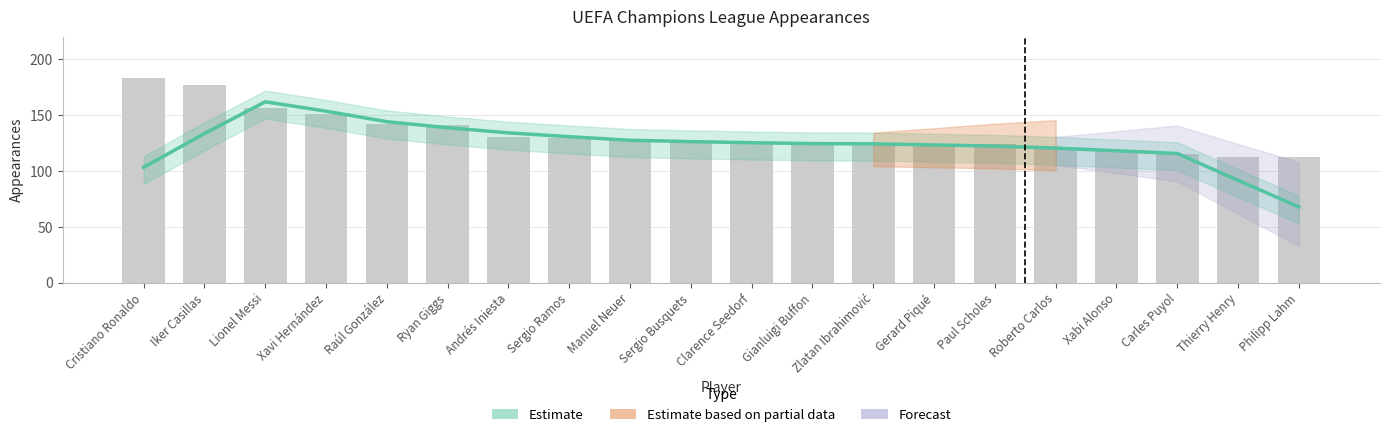

The value of Appearances (raw) at Ryan Giggs is 89.4. True or false?

False